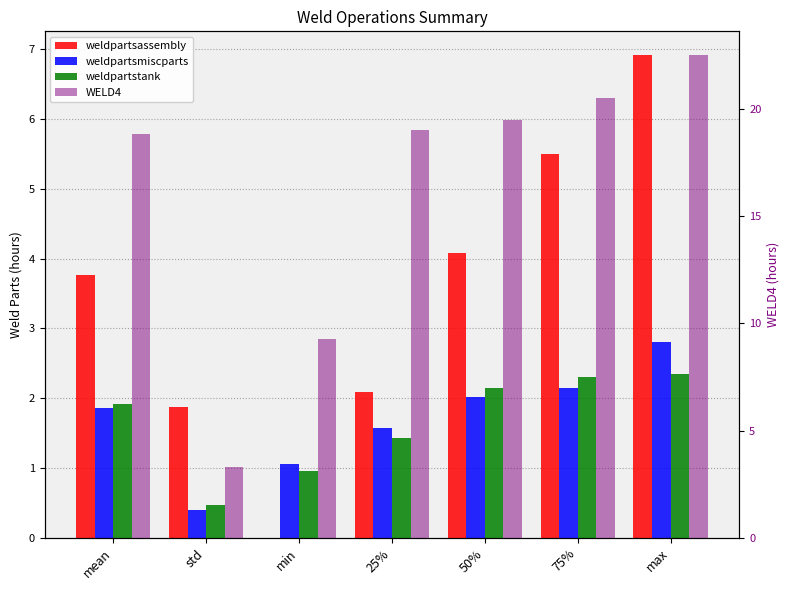

What are all the series names shown in the legend?

weldpartsassembly, weldpartsmiscparts, weldpartstank, WELD4